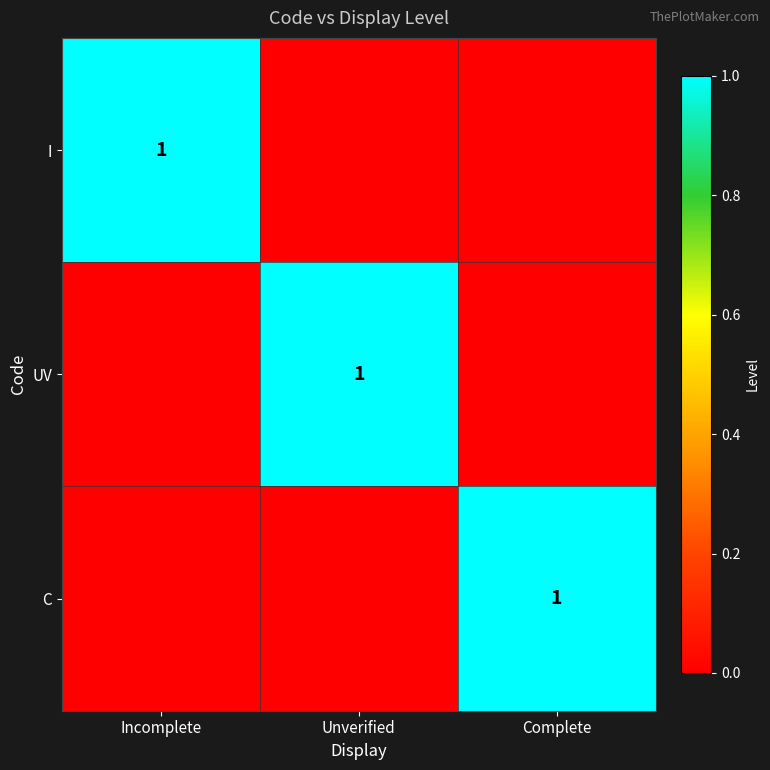

Is it true that UV equals 0 at Unverified?

False